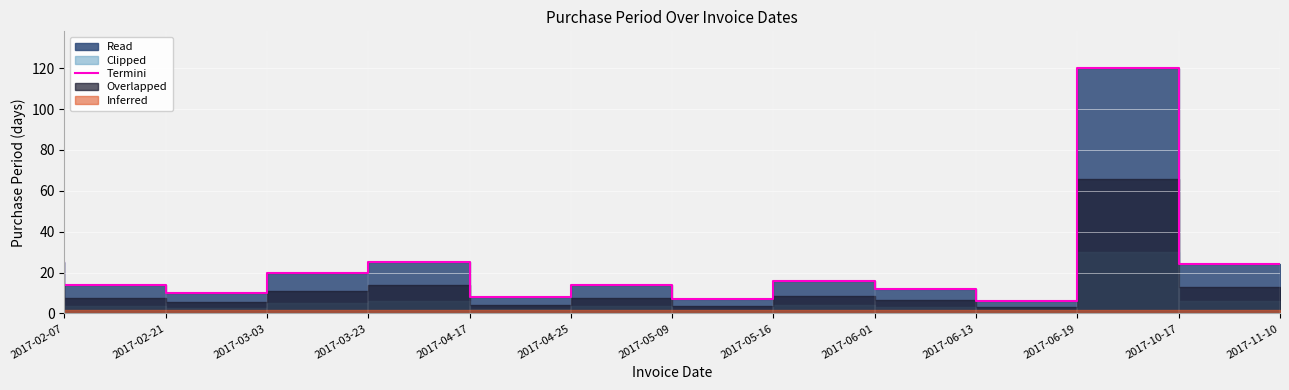

What is the greatest value displayed?

120